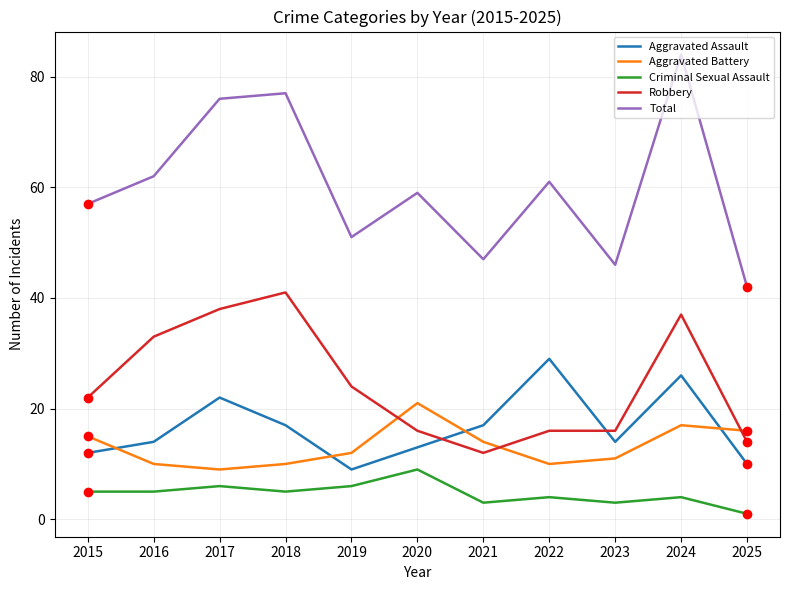

Reading left to right, list all the values displayed in this chart.

Aggravated Assault: 2015=12	2016=14	2017=22	2018=17	2019=9	2020=13	2021=17	2022=29	2023=14	2024=26	2025=10
Aggravated Battery: 2015=15	2016=10	2017=9	2018=10	2019=12	2020=21	2021=14	2022=10	2023=11	2024=17	2025=16
Criminal Sexual Assault: 2015=5	2016=5	2017=6	2018=5	2019=6	2020=9	2021=3	2022=4	2023=3	2024=4	2025=1
Robbery: 2015=22	2016=33	2017=38	2018=41	2019=24	2020=16	2021=12	2022=16	2023=16	2024=37	2025=14
Total: 2015=57	2016=62	2017=76	2018=77	2019=51	2020=59	2021=47	2022=61	2023=46	2024=84	2025=42